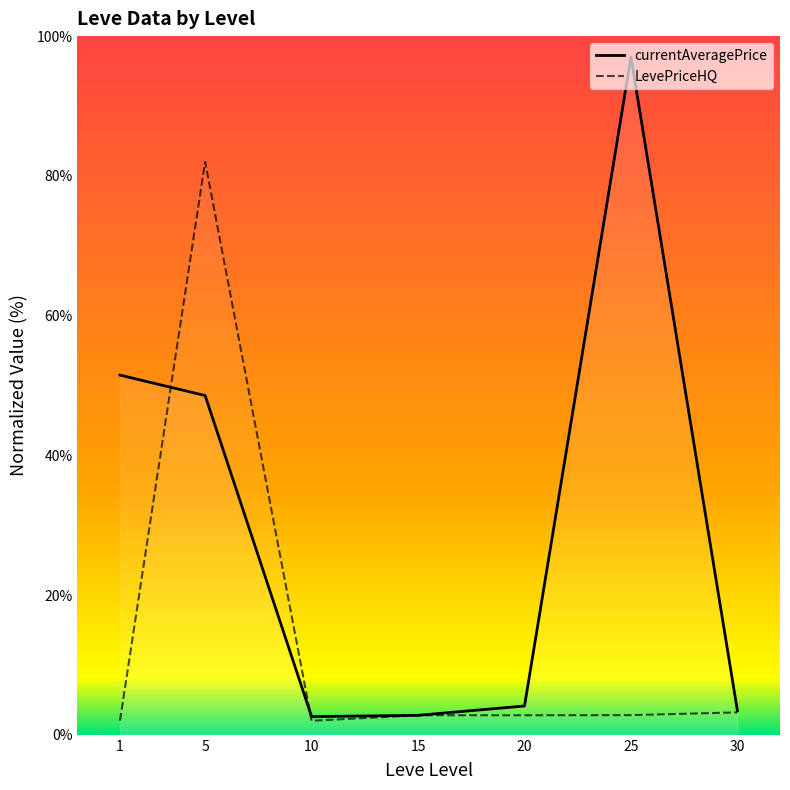

How many intersections are there between currentAveragePrice and LevePriceHQ?

4